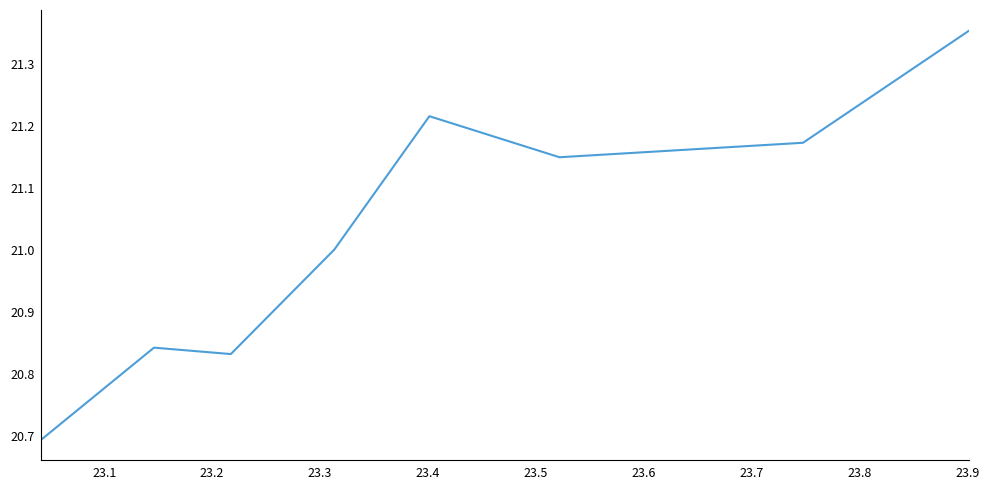

What is the minimum value shown in the chart?

20.7